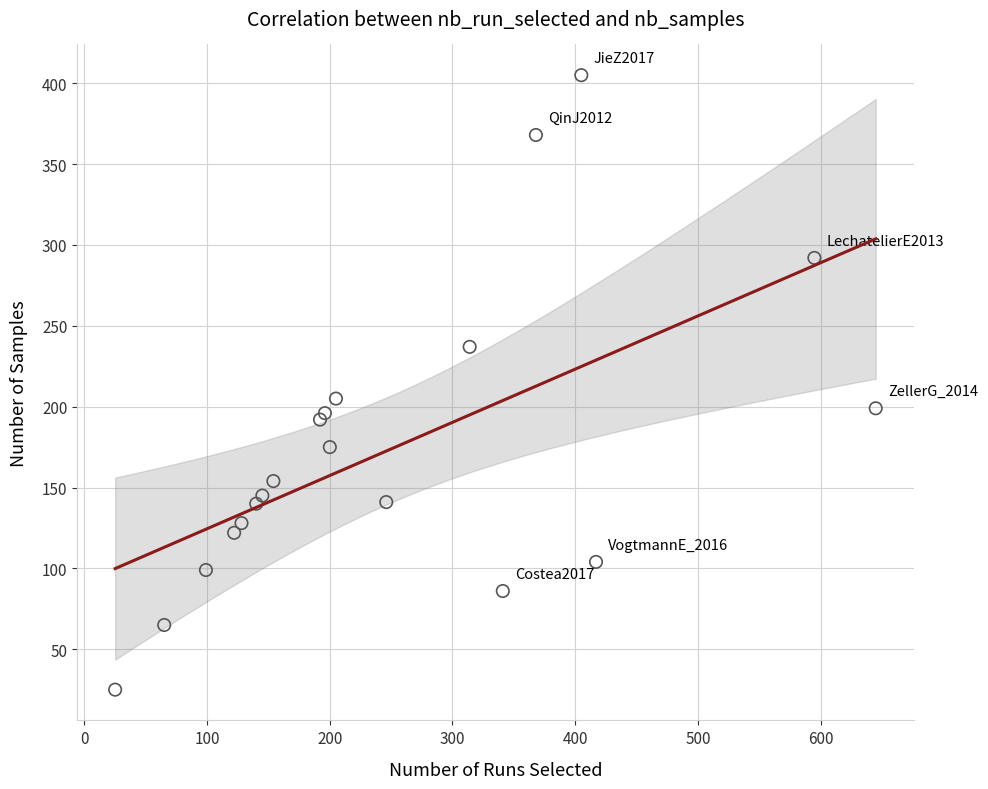

What Y value in the scatter plot is closest to 215?

205